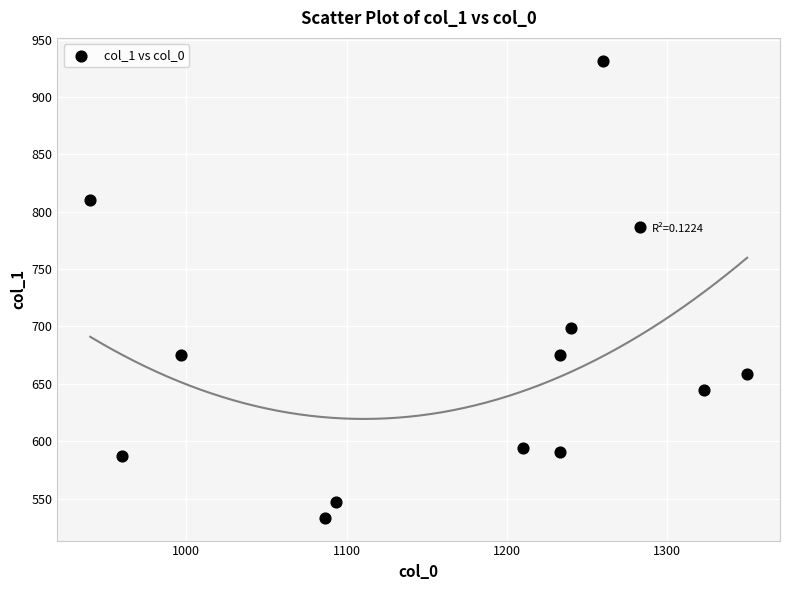

What is the range of X values (max minus min)?

410.0